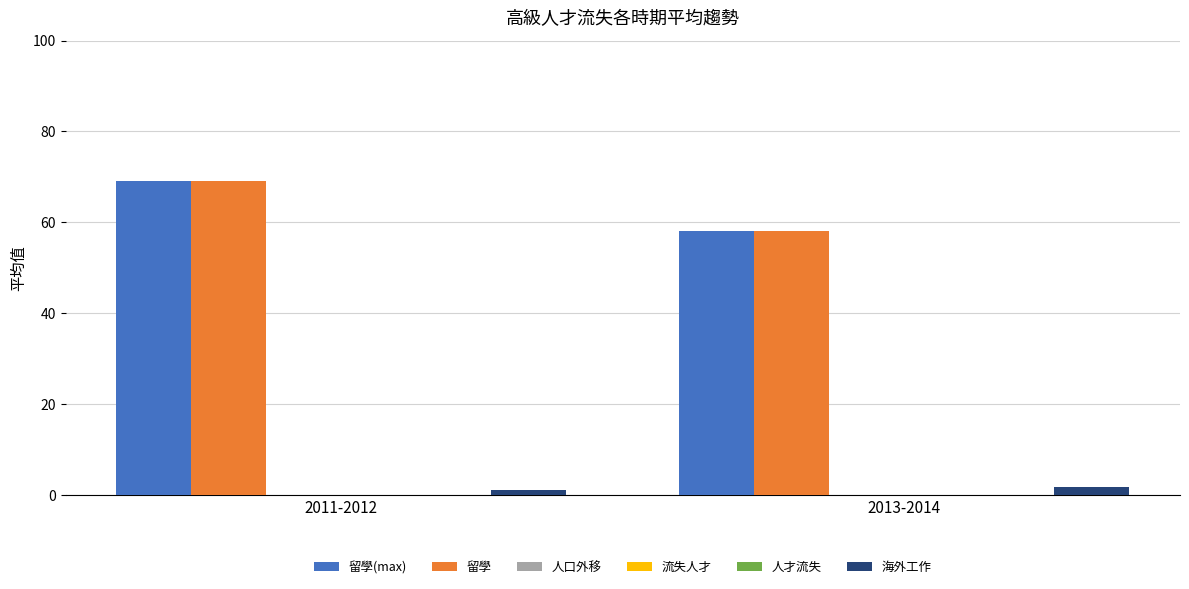

What are all the series names shown in the legend?

留學(max), 留學, 人口外移, 流失人才, 人才流失, 海外工作